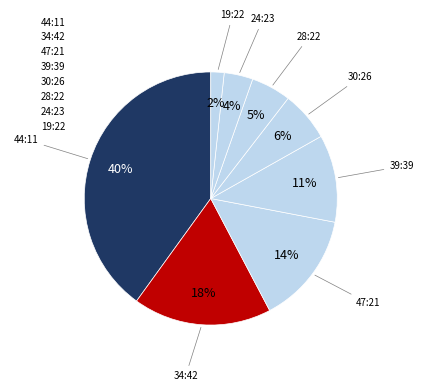

Is the sum of 44:11 and 19:22 greater than half?

No